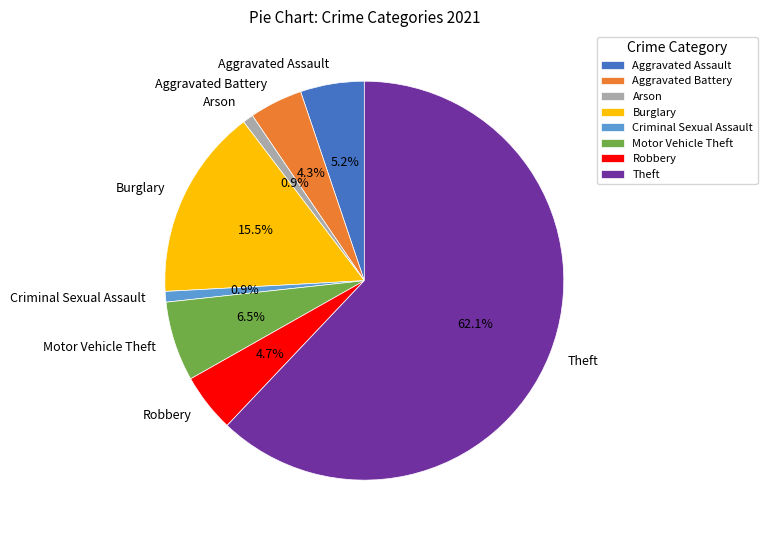

What is the ratio of the value at Aggravated Battery to the value at Aggravated Assault?

0.8